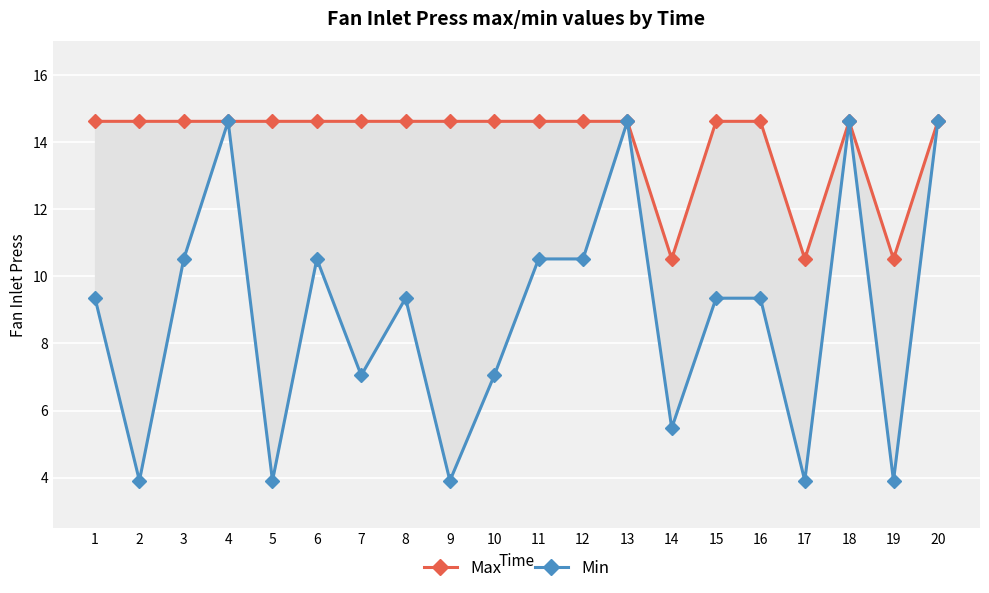

How many series are shown in this chart?

2